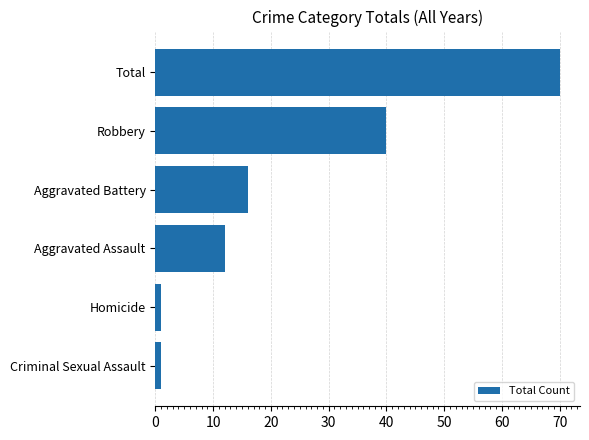

What is the change in value from Aggravated Assault to Aggravated Battery?

+4